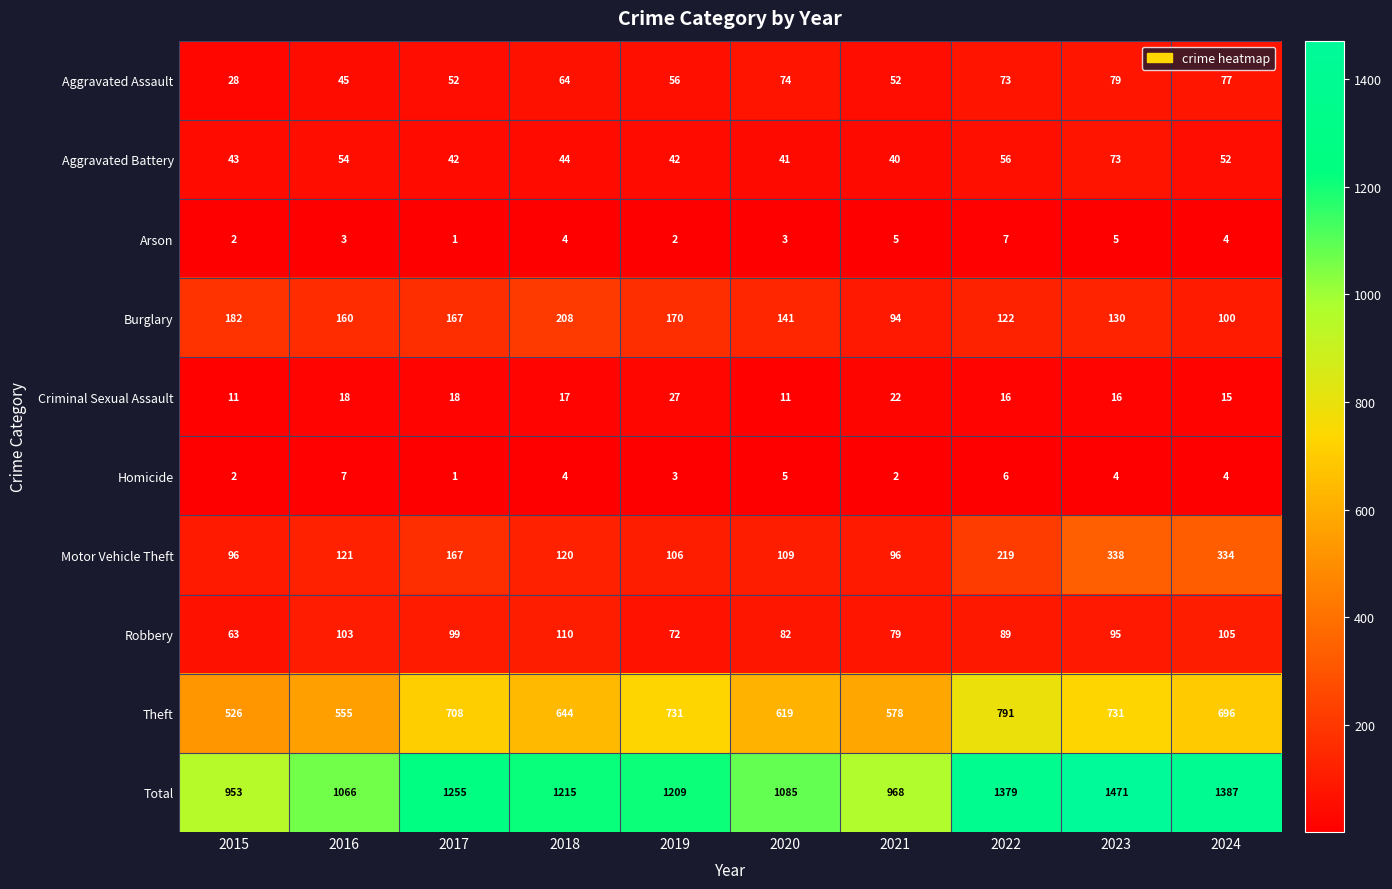

How many data points does each series have?

10